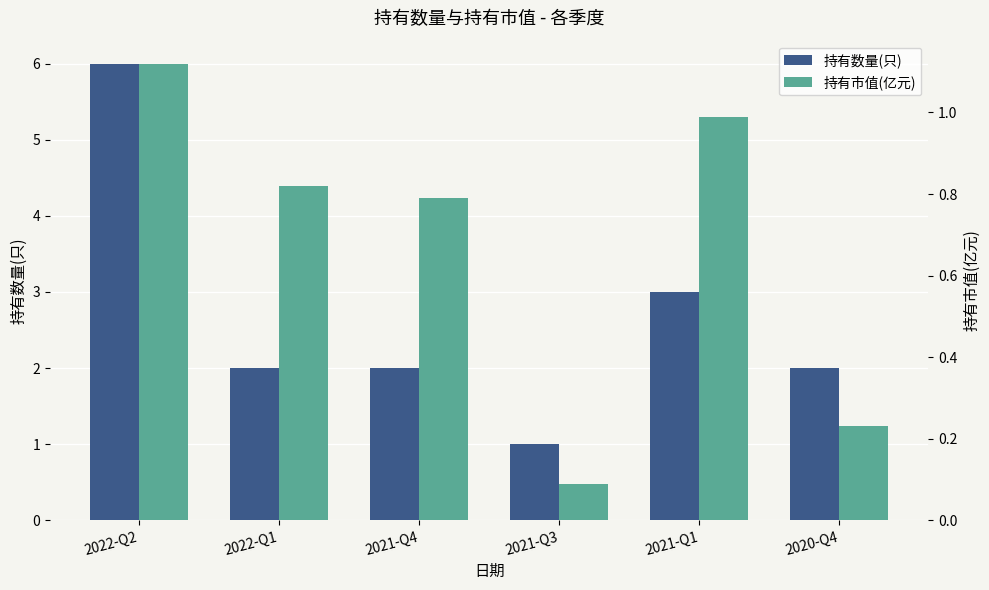

How many 持有数量(只) values are between 2 and 3?

4